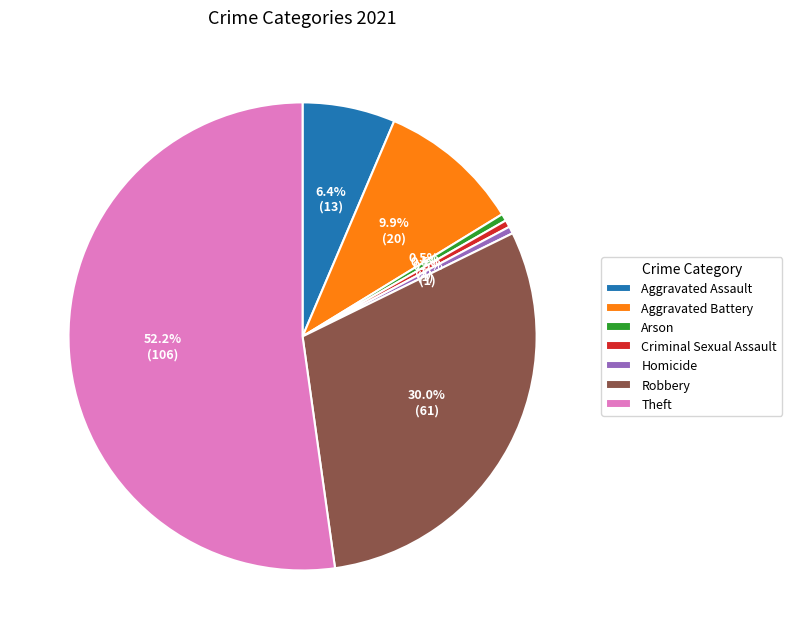

What portion of the pie excludes Robbery?

70.0%